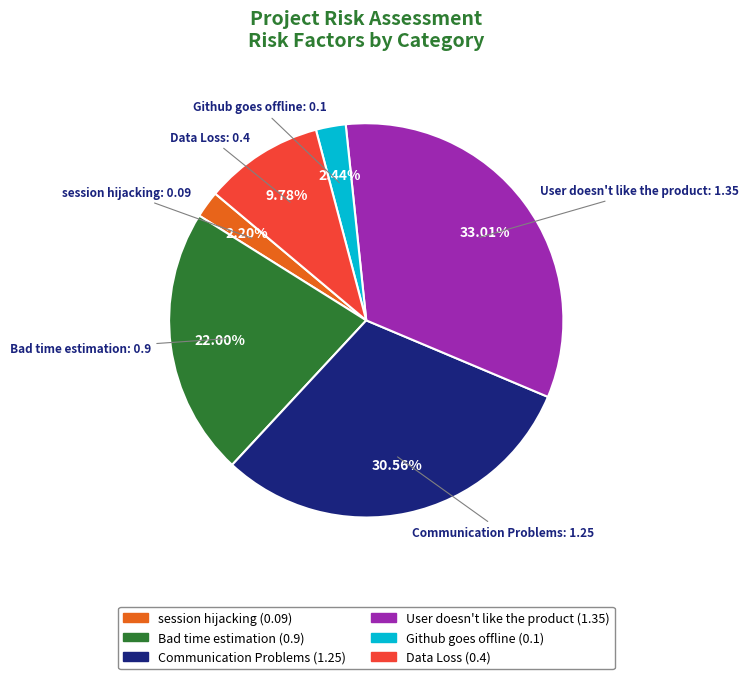

To the nearest percent, what portion does Bad time estimation represent?

22%